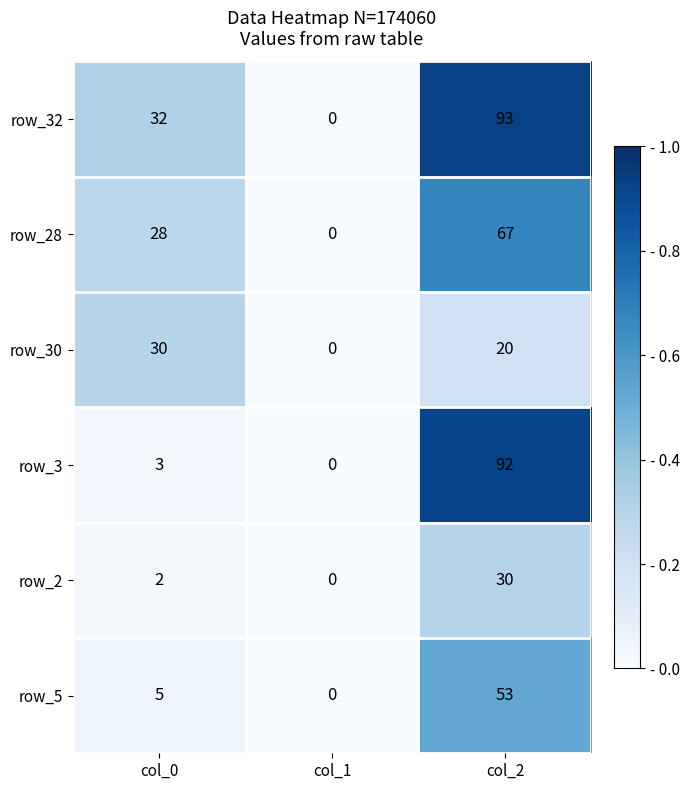

The row_32 series shows 51 at col_0. True or false?

False